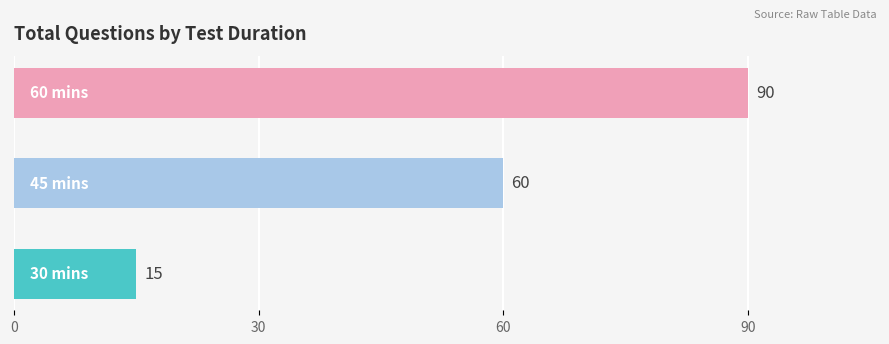

What is the average value?

55